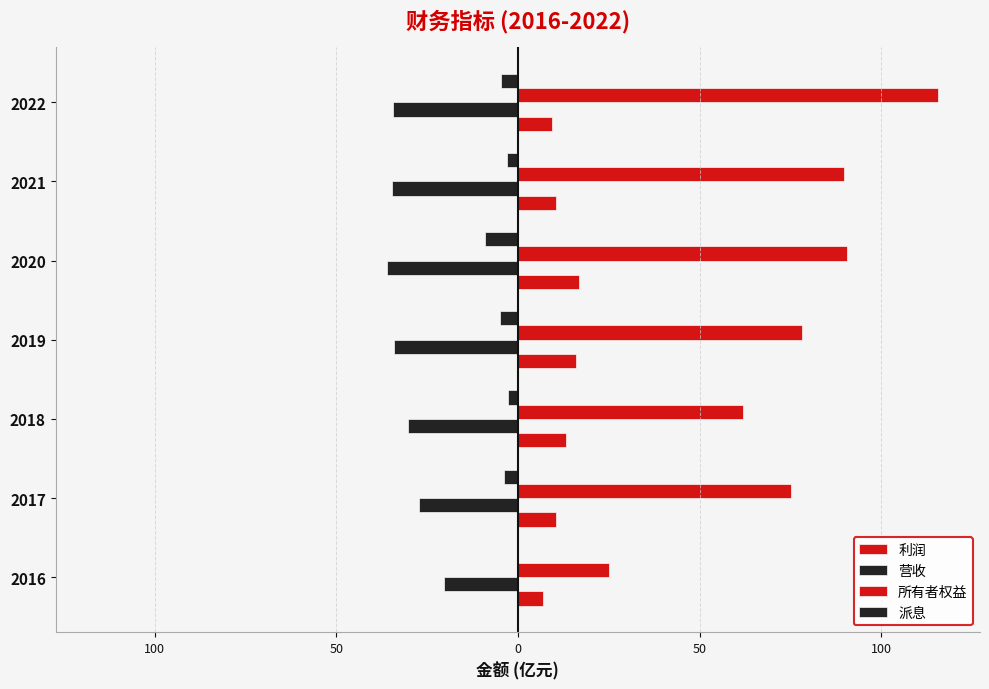

How many distinct data groups are displayed?

4